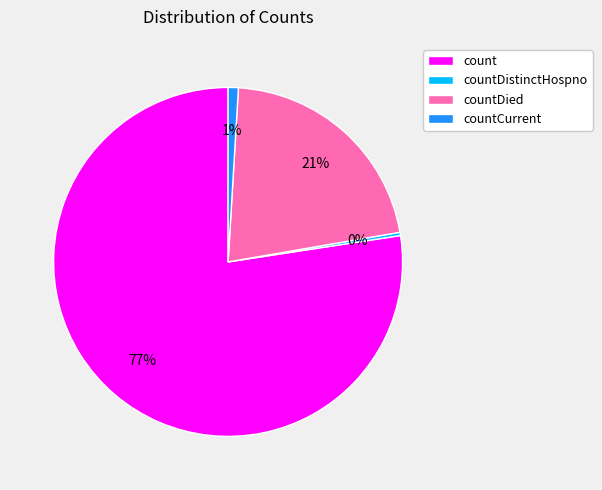

Which slice is the smallest?

countDistinctHospno